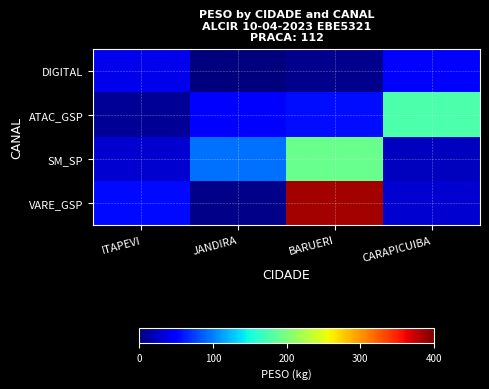

Which category has the highest value across all series?

BARUERI